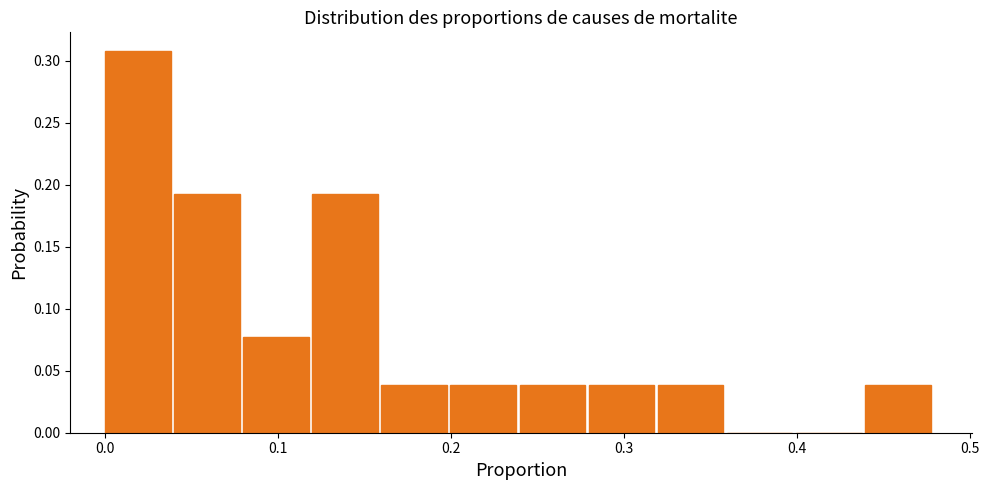

Read against the x-axis, roughly where is the centre of the tallest bar?

0.02